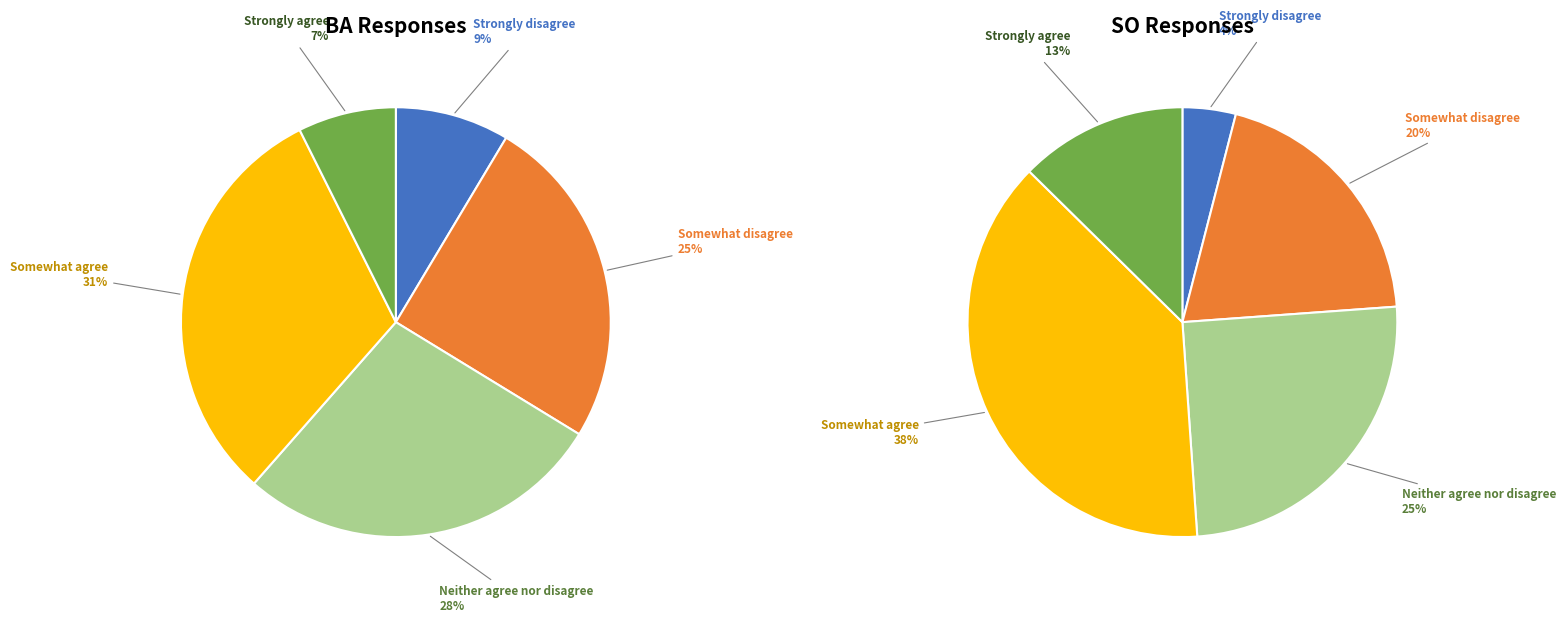

Is there a majority slice in this chart?

No